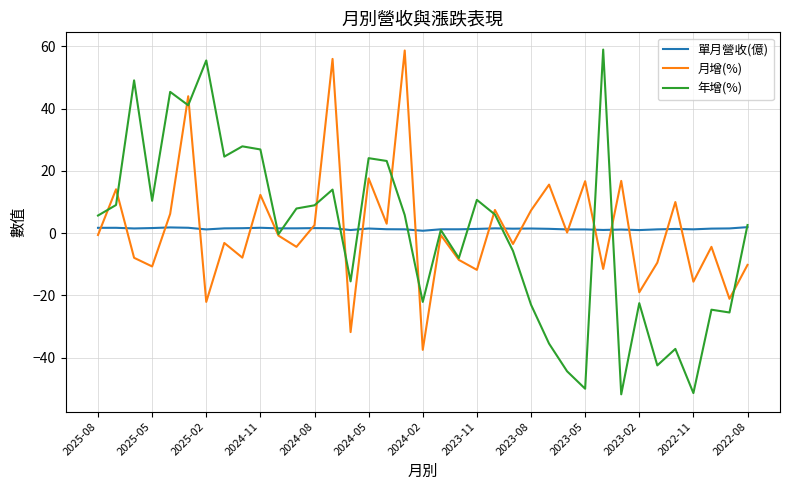

What is the greatest value displayed?

59.0